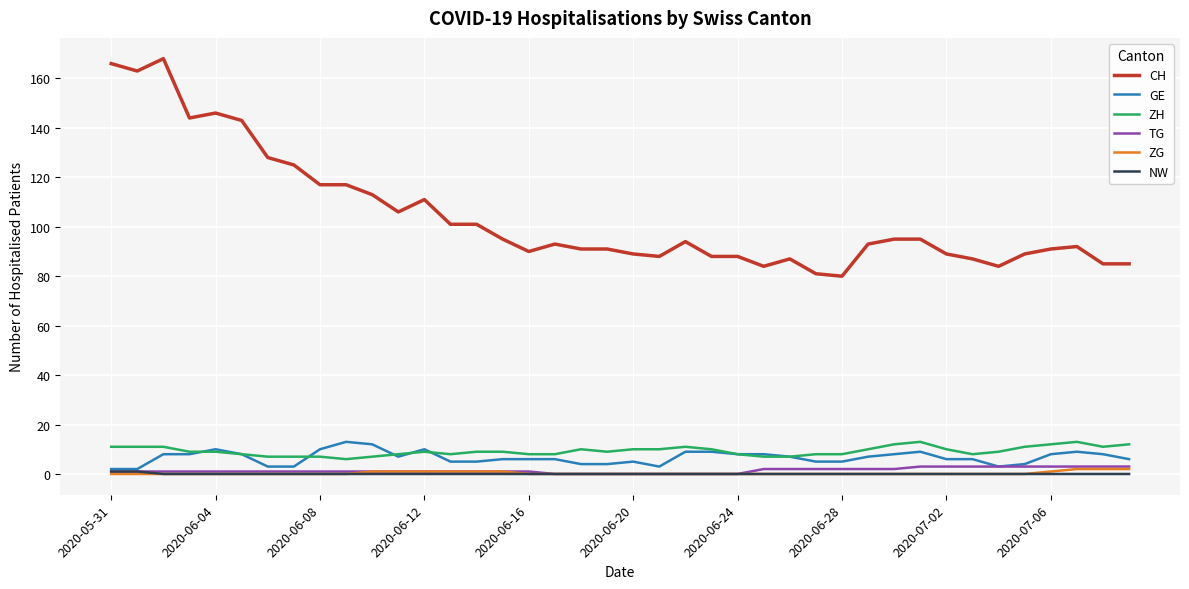

Which series has the widest spread of values?

CH